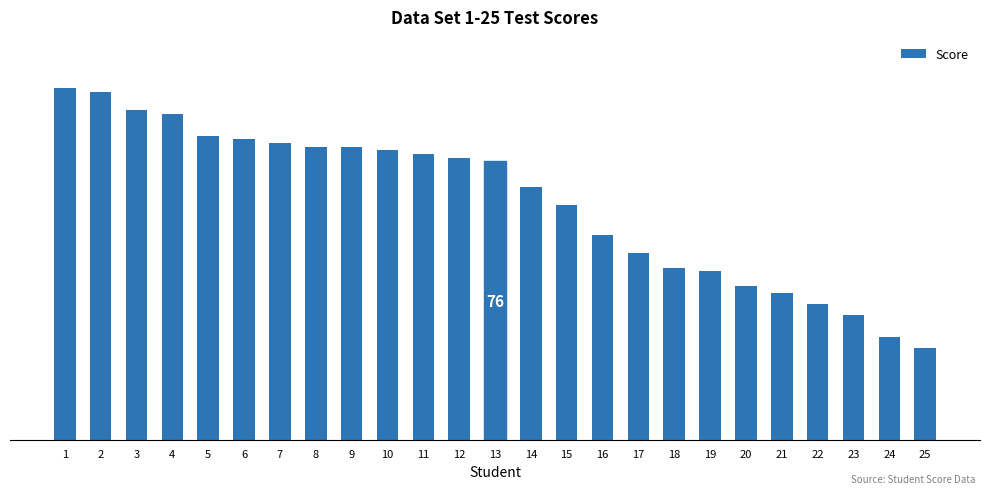

Reading left to right, what are all the values shown in this chart?

1=96	2=95	3=90	4=89	5=83	6=82	7=81	8=80	9=80	10=79	11=78	12=77	13=76	14=69	15=64	16=56	17=51	18=47	19=46	20=42	21=40	22=37	23=34	24=28	25=25